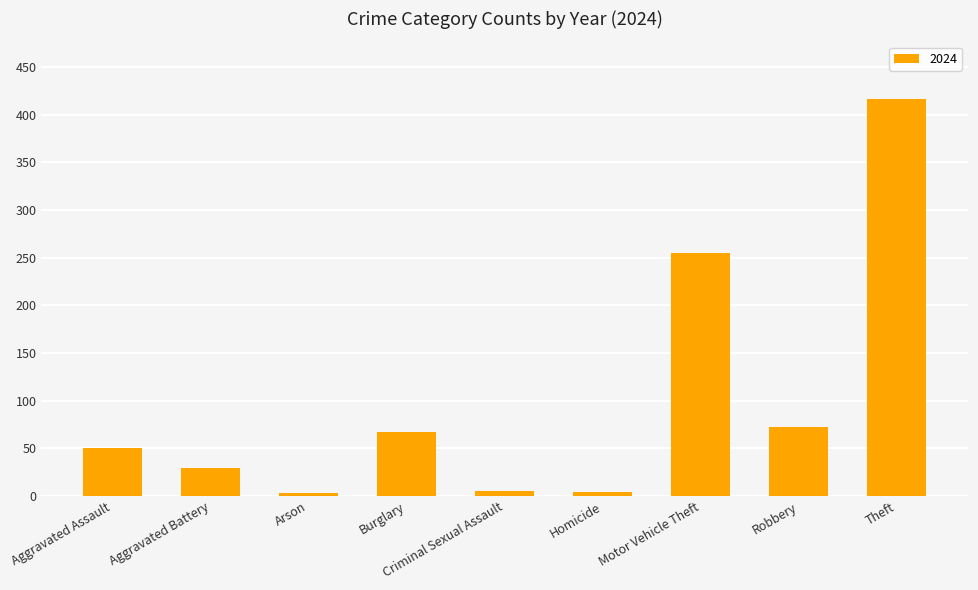

What is the label of the 6th bar from the right?

Burglary